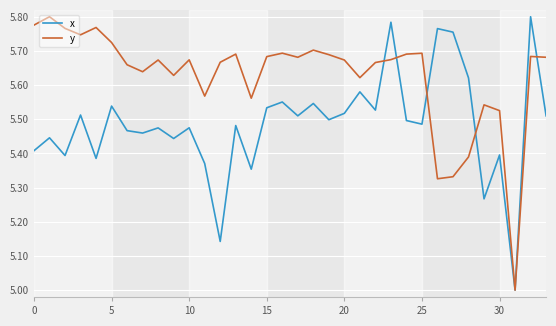

What are all the series names shown in the legend?

x, y